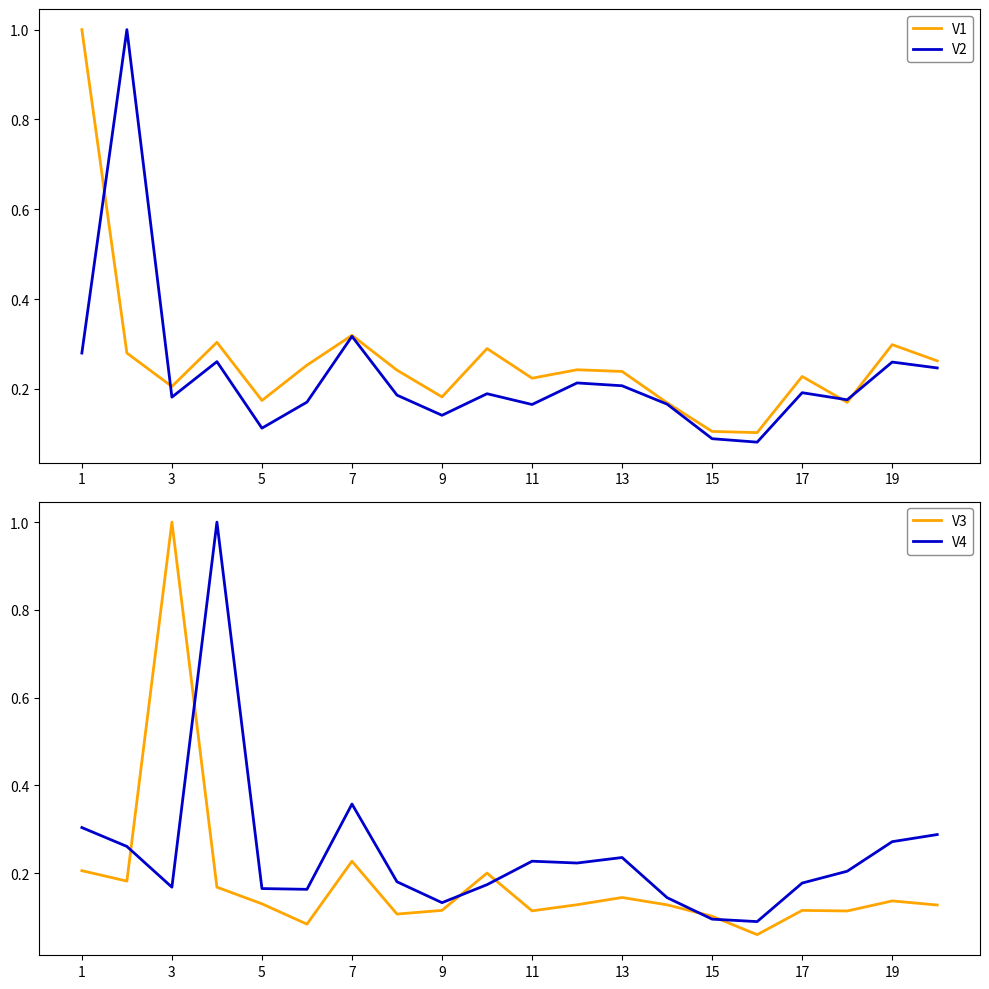

What is the difference between the maximum and minimum values in the V4 series?

0.9